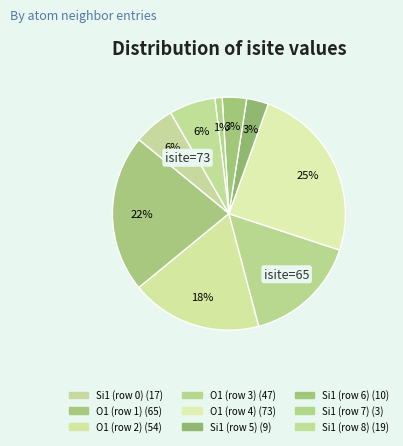

What percentage is the O1 (row 3) slice, to the nearest percent?

16%